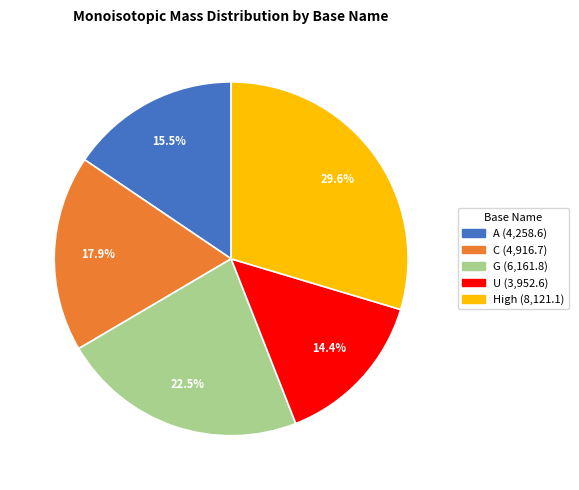

Which slice is the smallest?

U